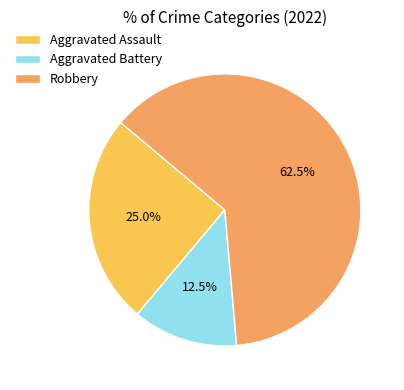

How many segments does this pie chart have?

3